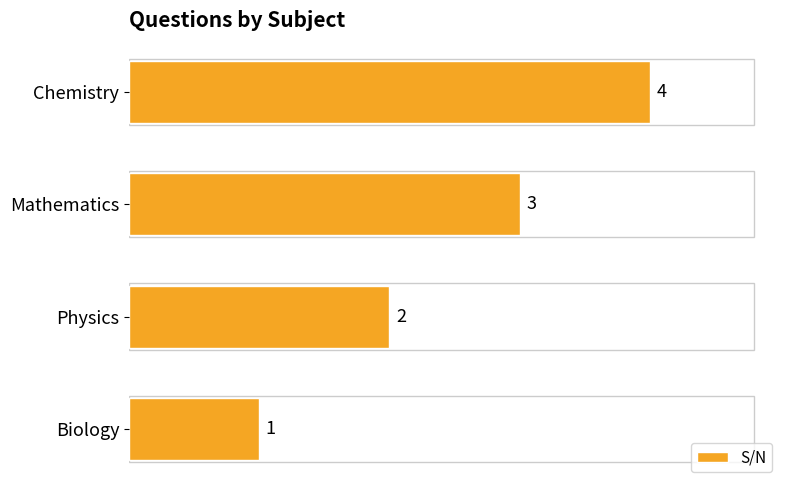

Count the values in the range 2 to 4.

3